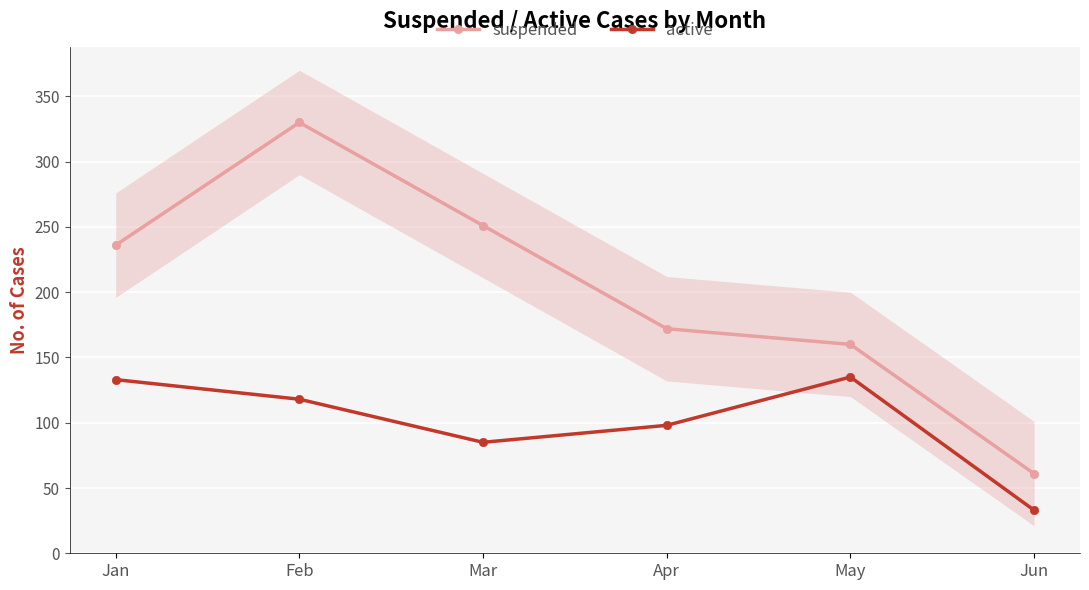

Where is the first local minimum for active?

Mar